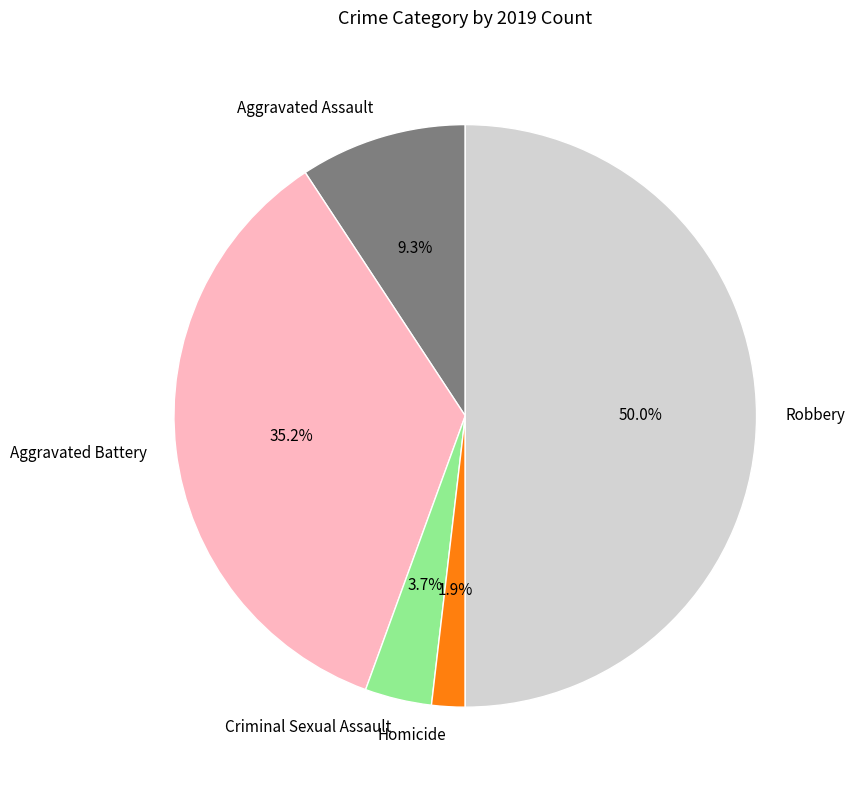

Which category has the smallest portion of the pie?

Homicide